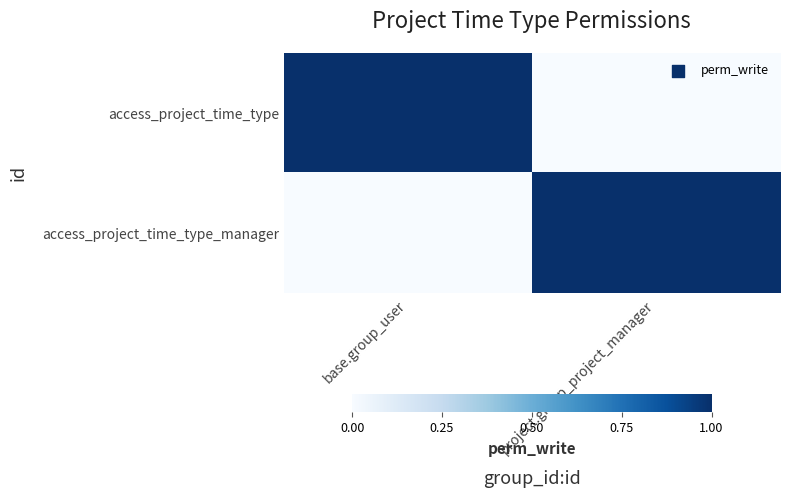

What is the maximum value shown in the chart?

1